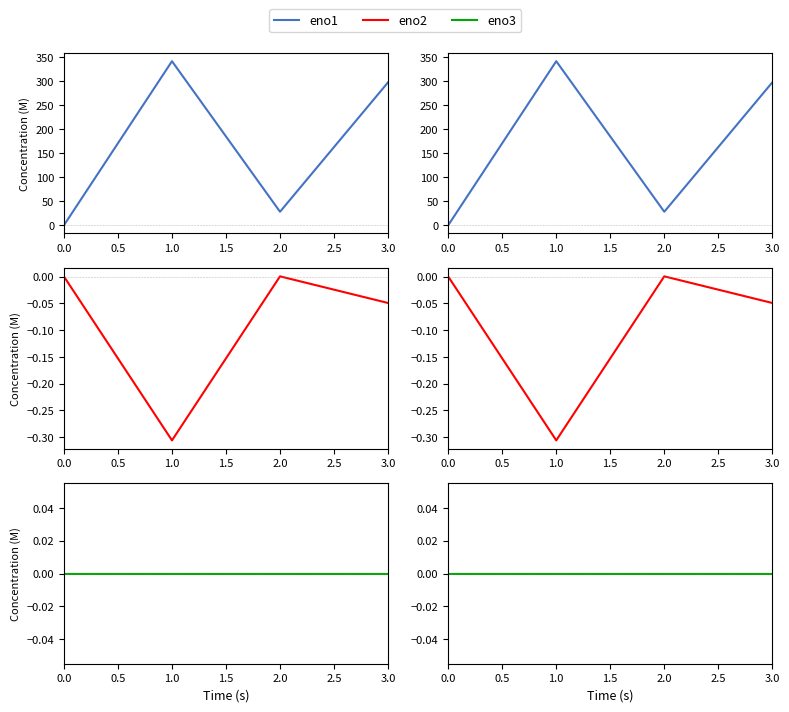

What is the value of the eno2 point at the 2nd from the left?

-0.3